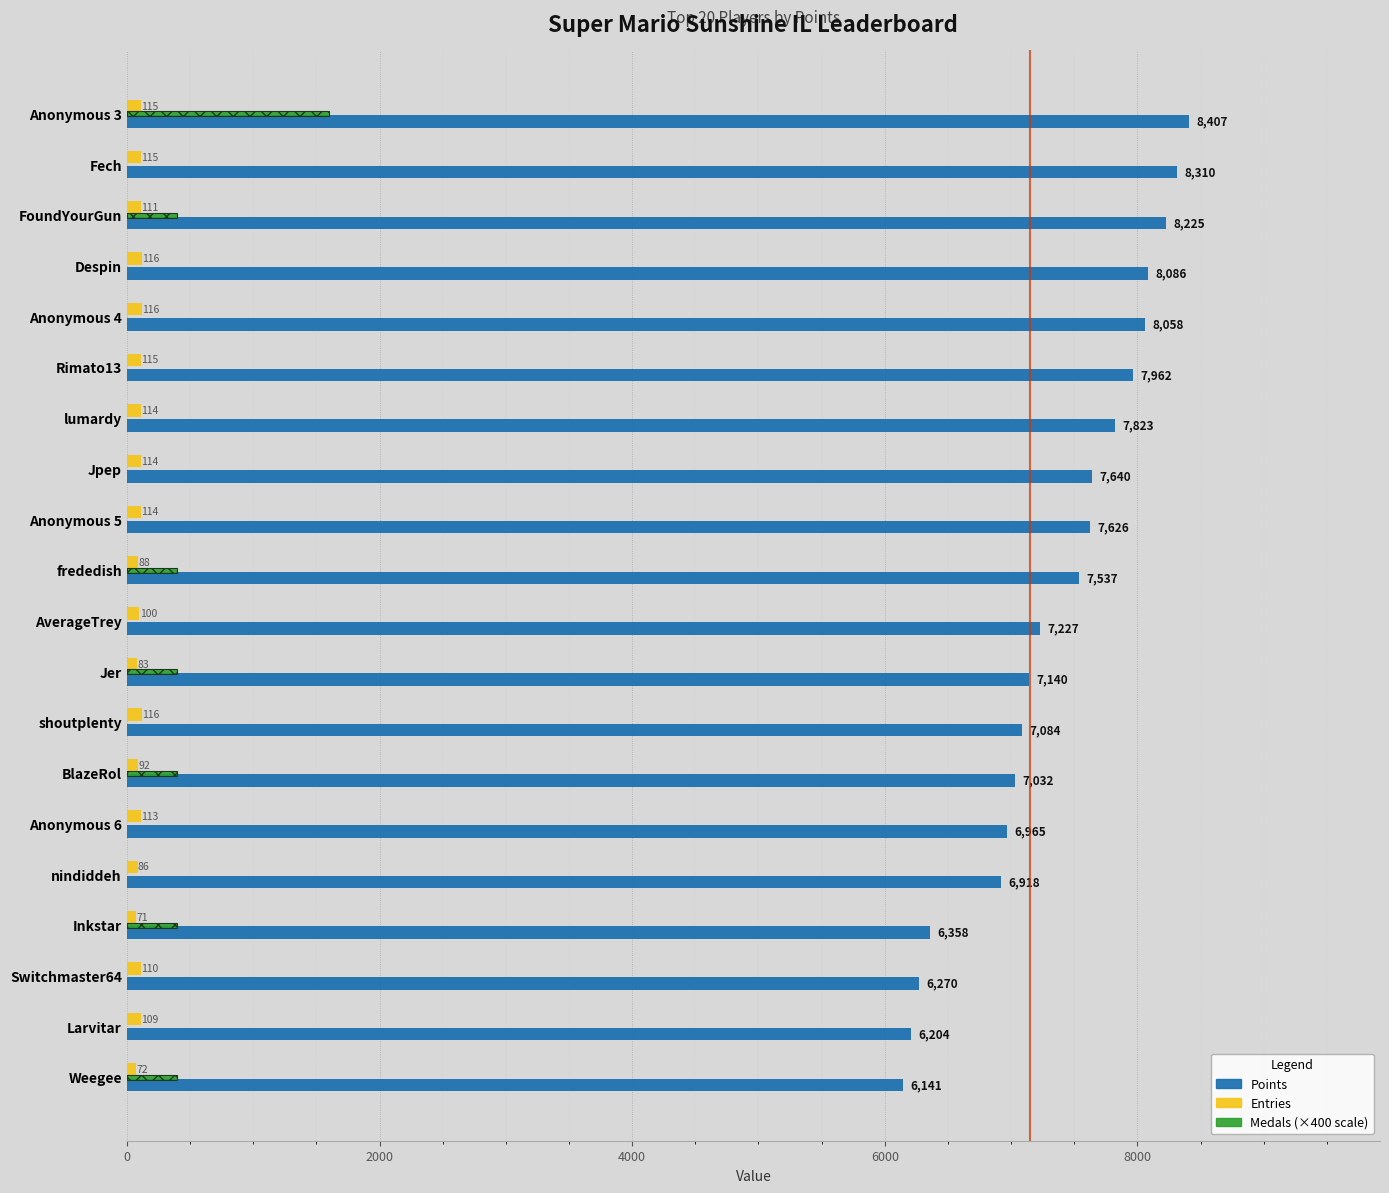

At how many categories does at least one series exceed 5438?

20